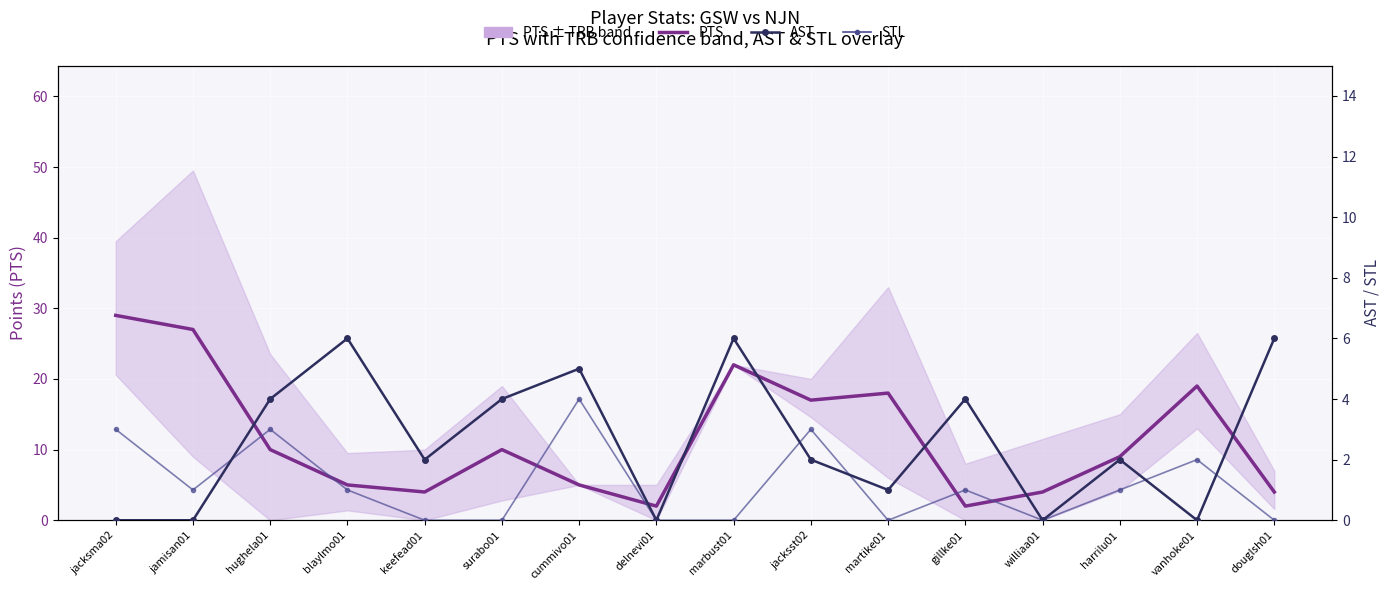

The value of STL at vanhoke01 is 2. True or false?

True